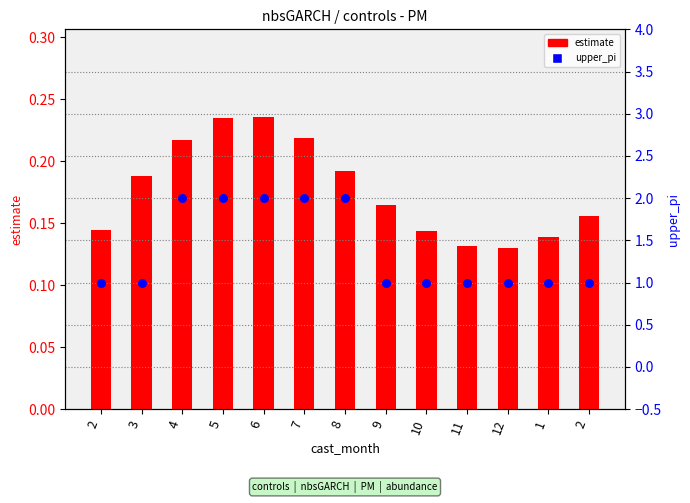

Is the value of upper_pi at 6 greater than the value of estimate at 2?

Yes